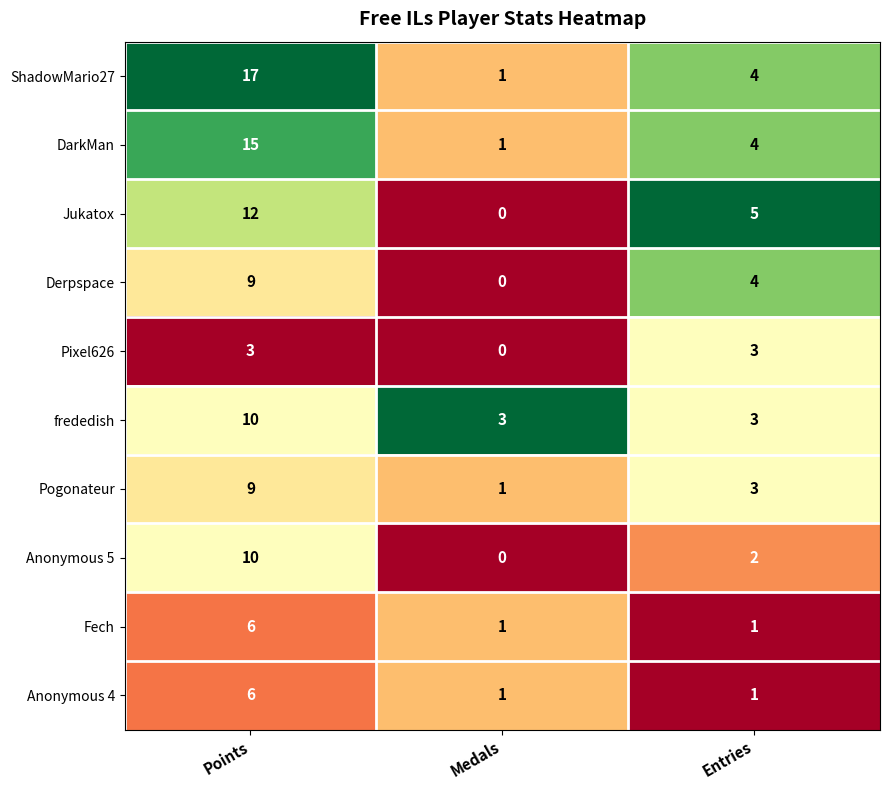

How many data points in Pogonateur are less than 3?

1